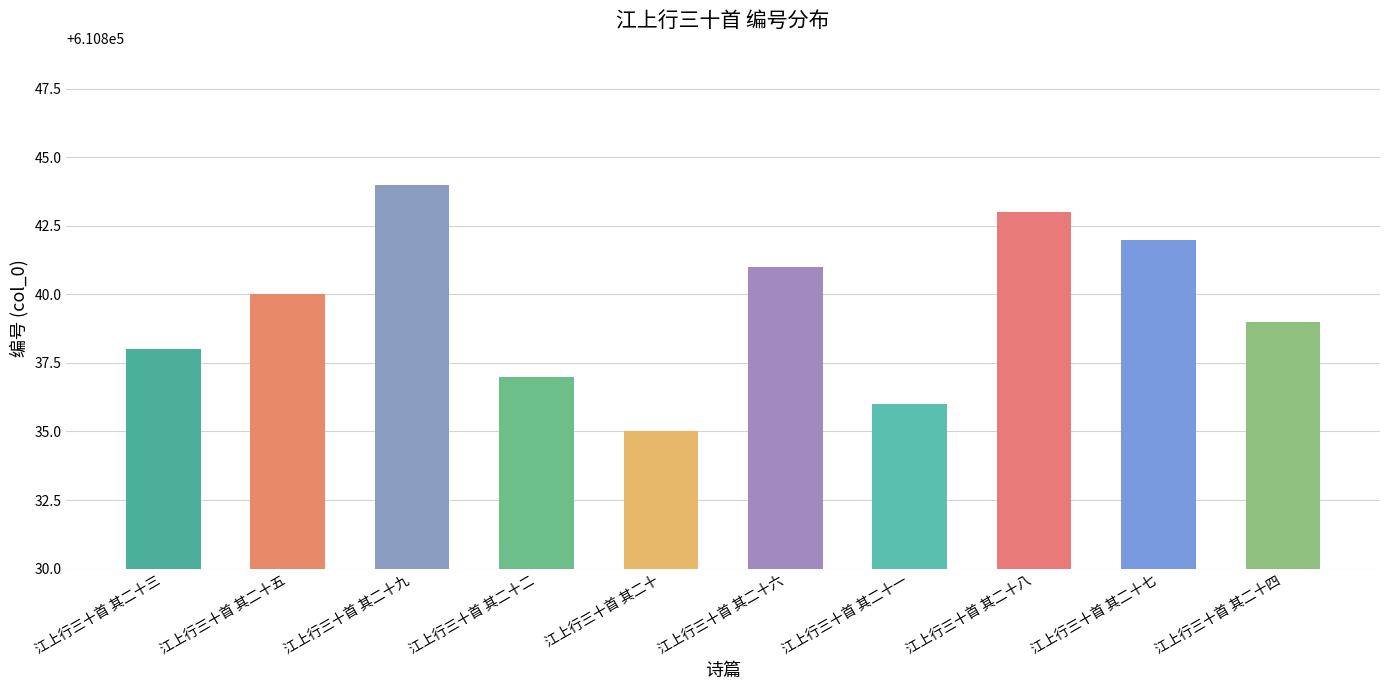

Reading left to right, extract all data points from this chart.

610838	610840	610844	610837	610835	610841	610836	610843	610842	610839